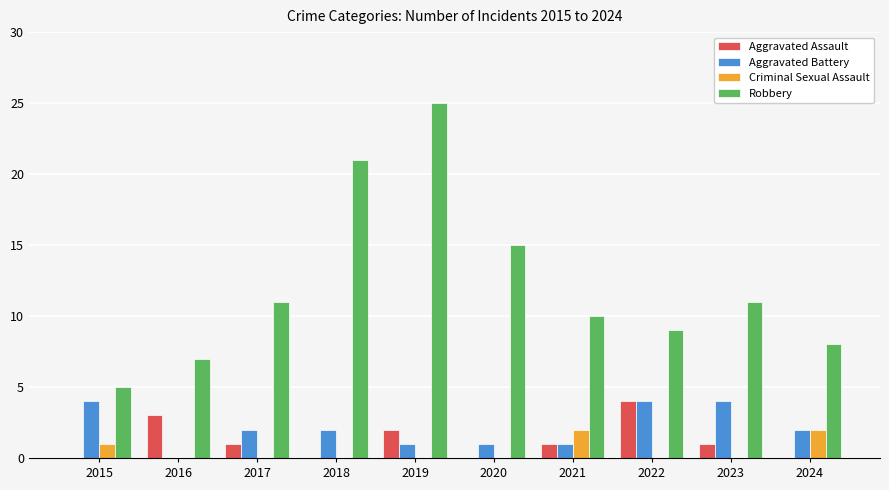

Is it true that Criminal Sexual Assault equals 3 at 2021?

False